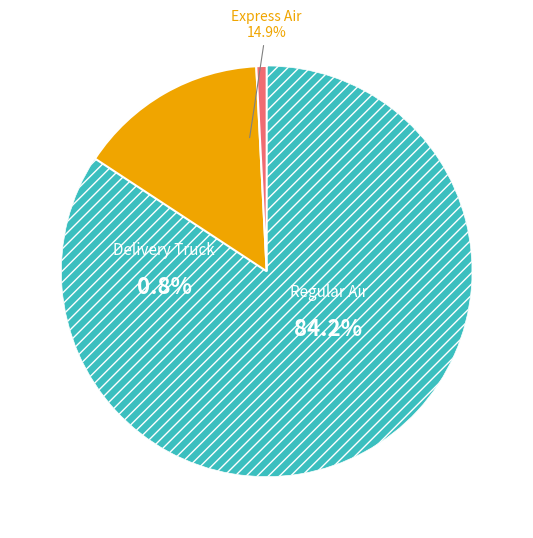

Which slice is the largest?

Regular Air